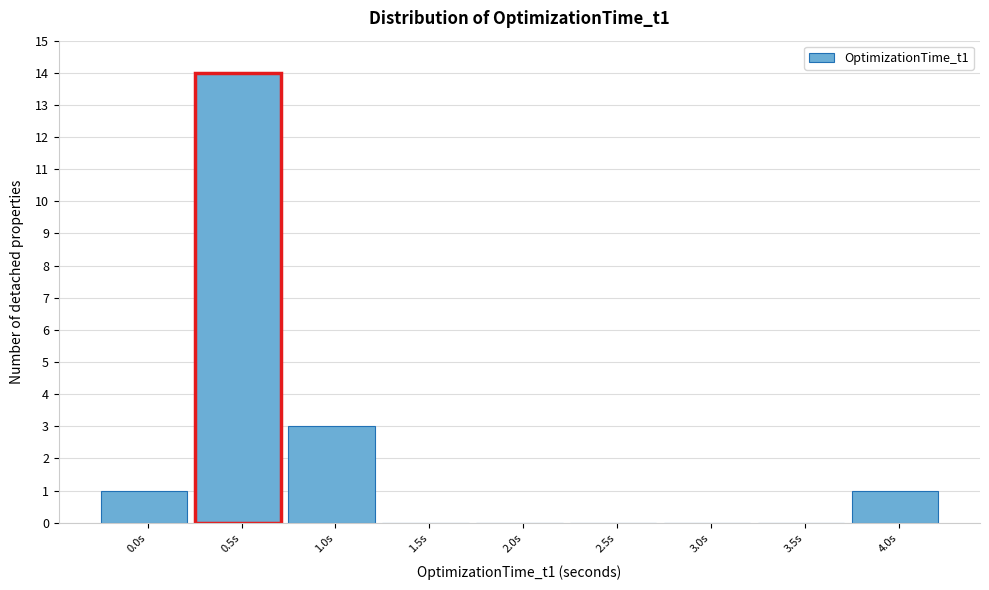

Reading left to right, extract all data points from this chart.

0.0s=1	0.5s=14	1.0s=3	1.5s=0	2.0s=0	2.5s=0	3.0s=0	3.5s=0	4.0s=1